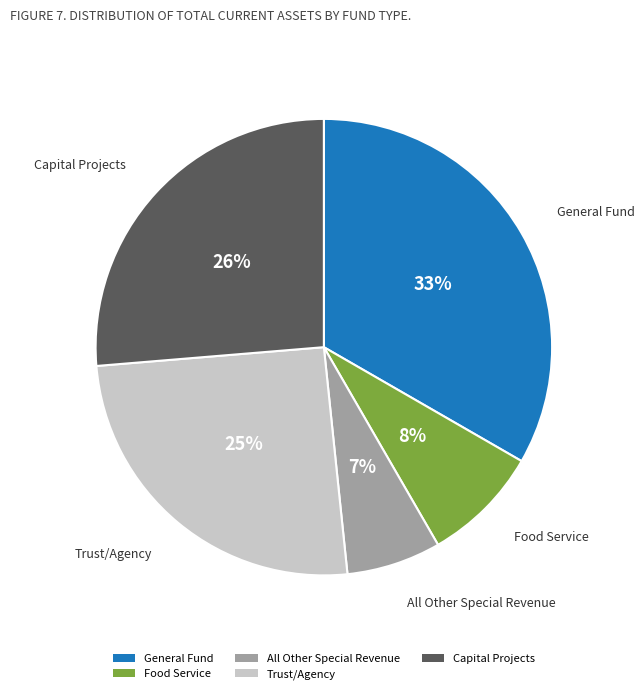

To the nearest percent, what is the average slice percentage?

20%